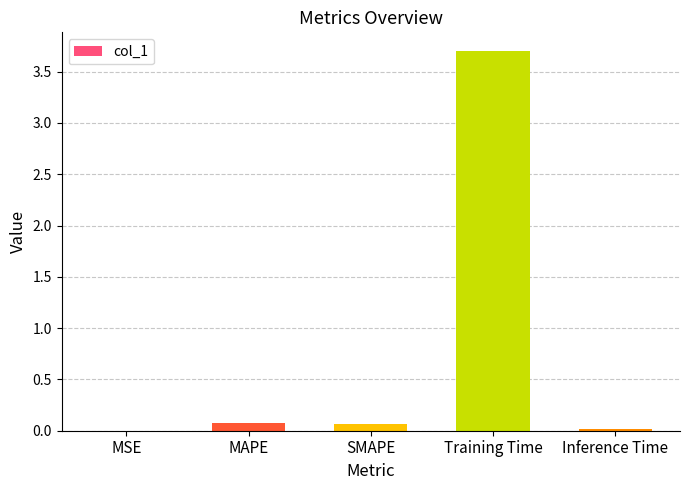

What is the maximum value shown in the chart?

3.7